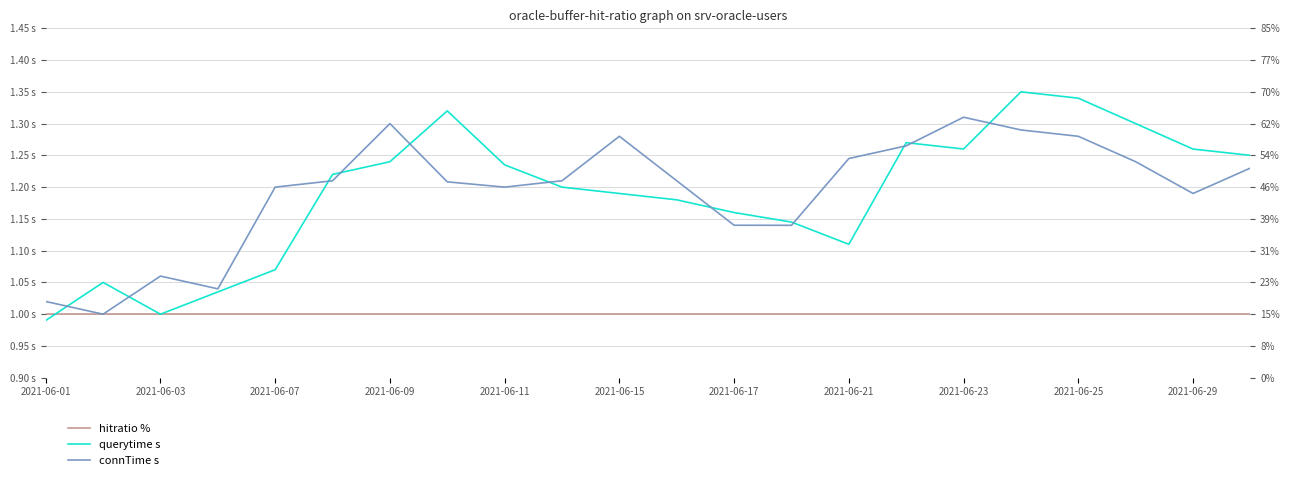

True or false: connTime s has more than 1 points higher than both neighbors.

True